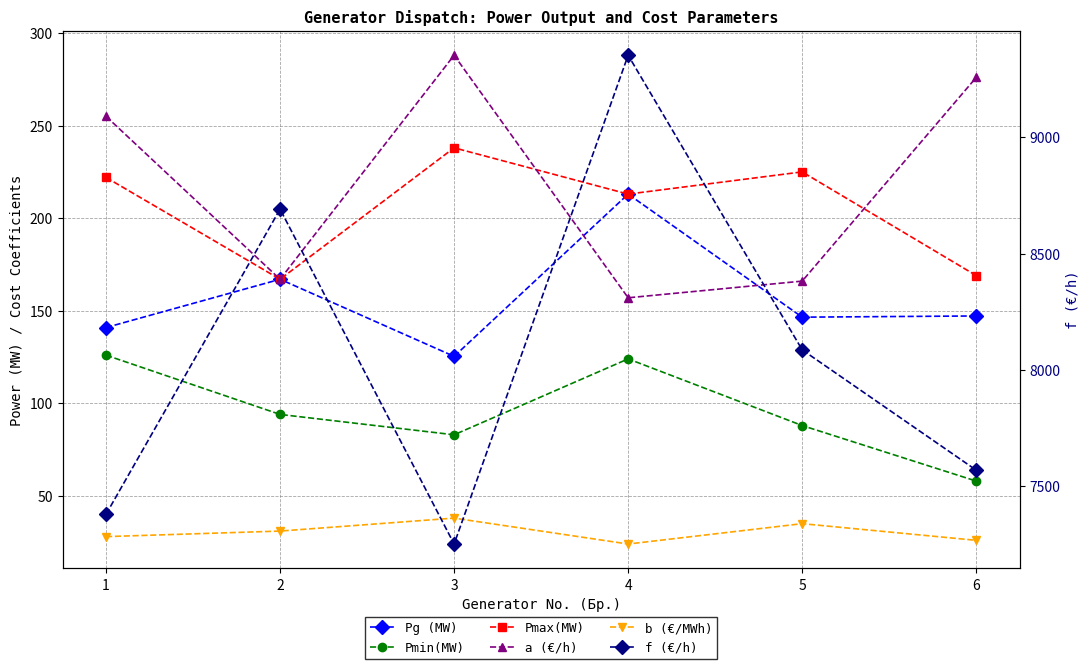

What is the sum of the f (€/h) values at 5 and 1?

15465.0